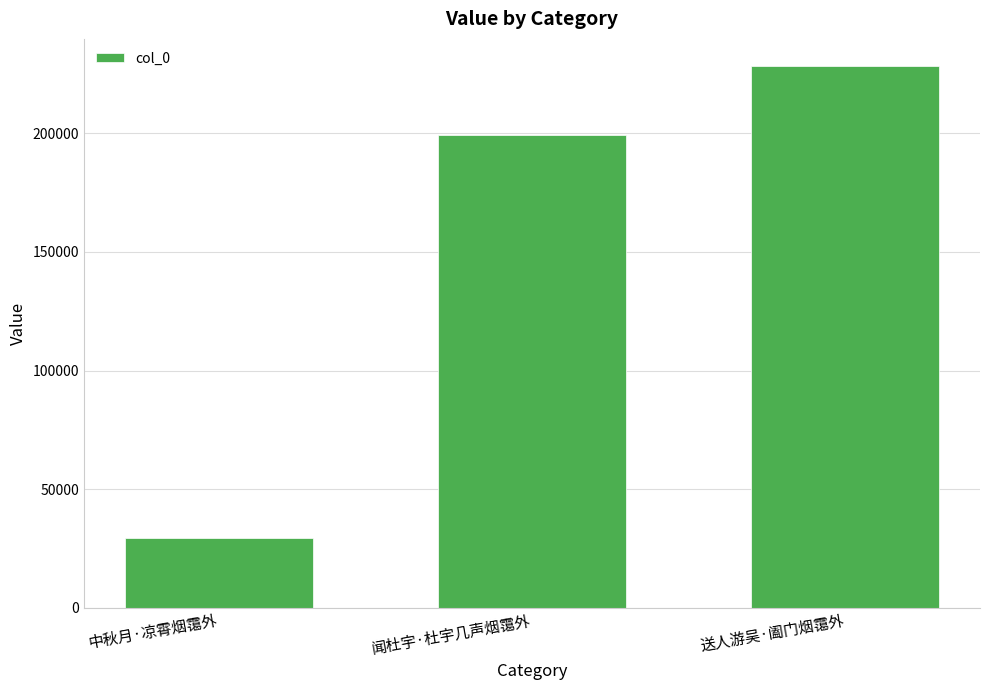

Between 送人游吴·阖门烟霭外 and 中秋月·凉霄烟霭外, which is larger?

送人游吴·阖门烟霭外